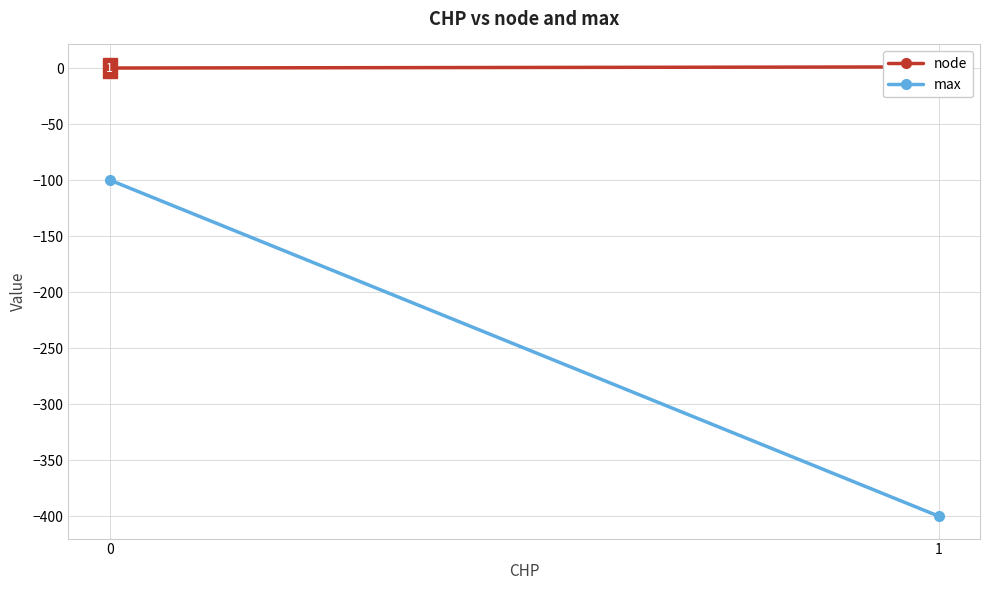

At which category does the chart reach its minimum across all series?

1